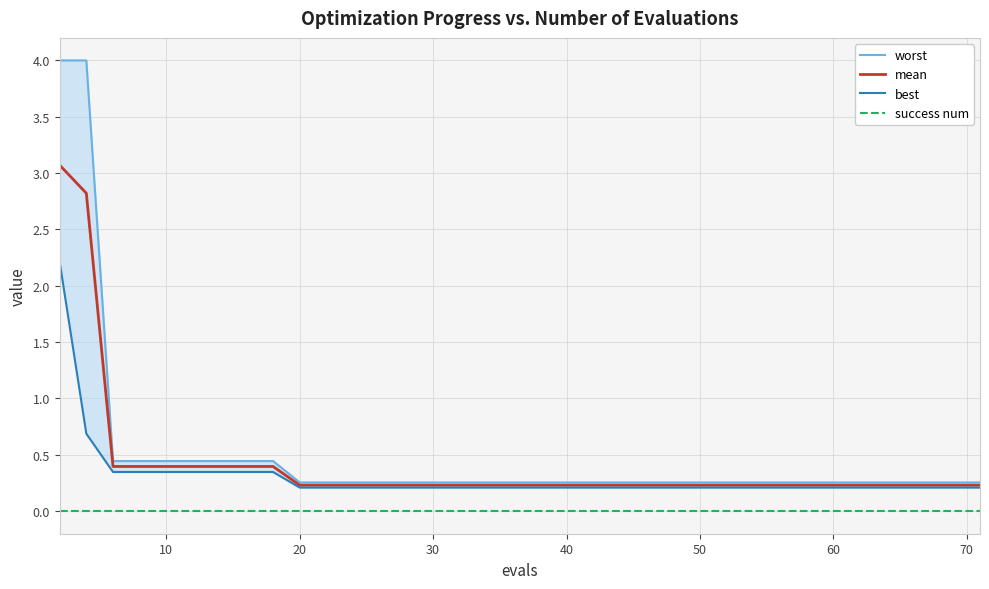

What is the highest value of the mean series?

3.1